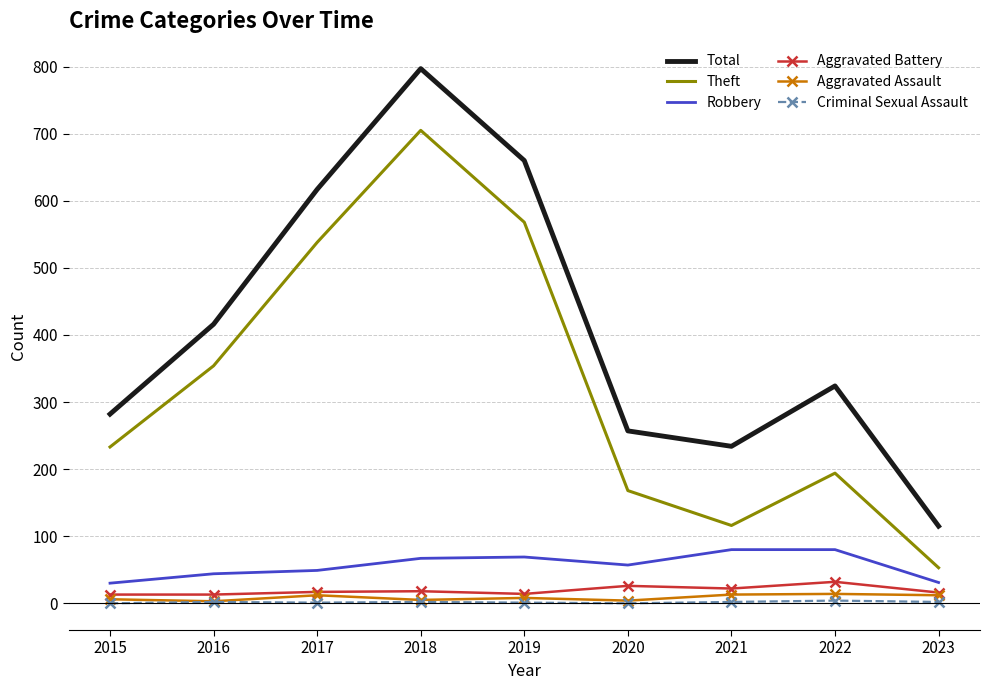

What is the sum of the Theft values at 2019 and 2016?

922